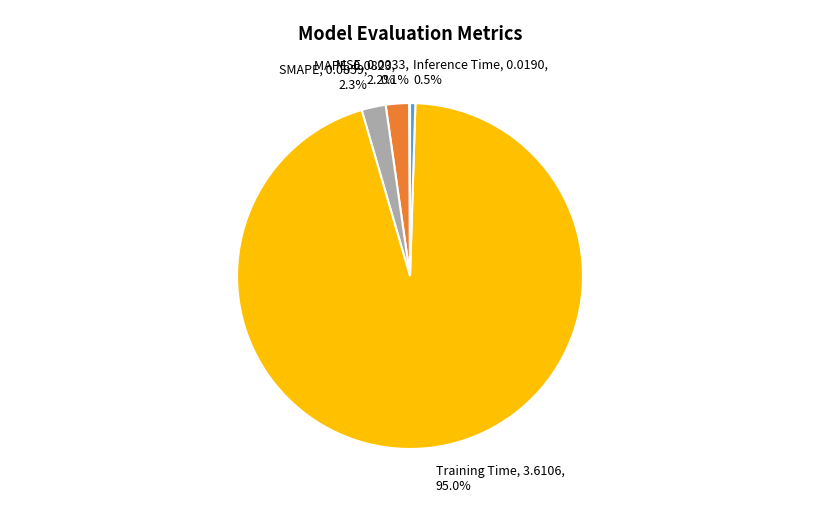

Which has a higher value, MAPE, 0.0823, 2.2% or Training Time, 3.6106, 95.0%?

Training Time, 3.6106, 95.0%